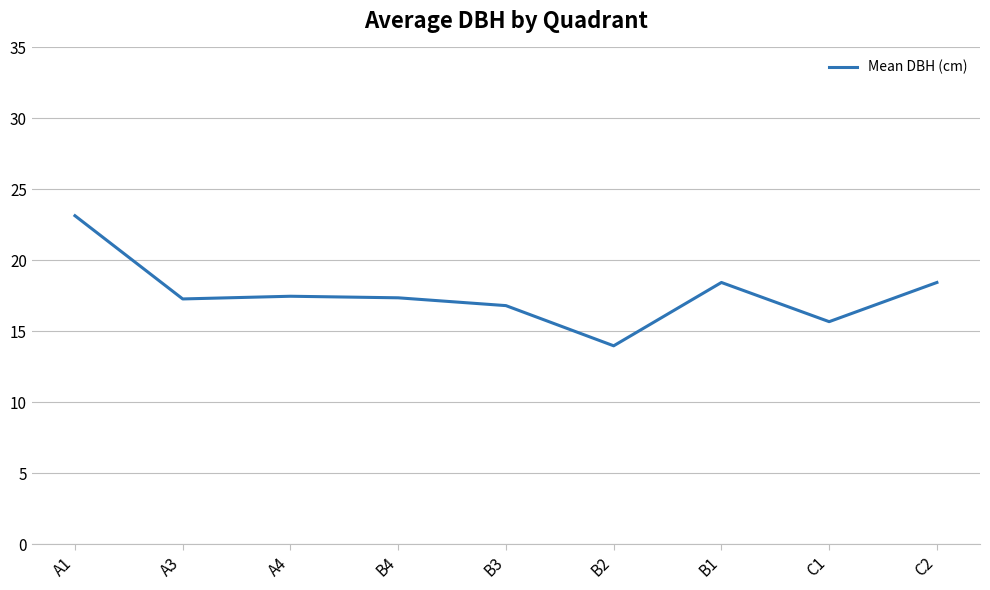

What position from the right is A1?

9